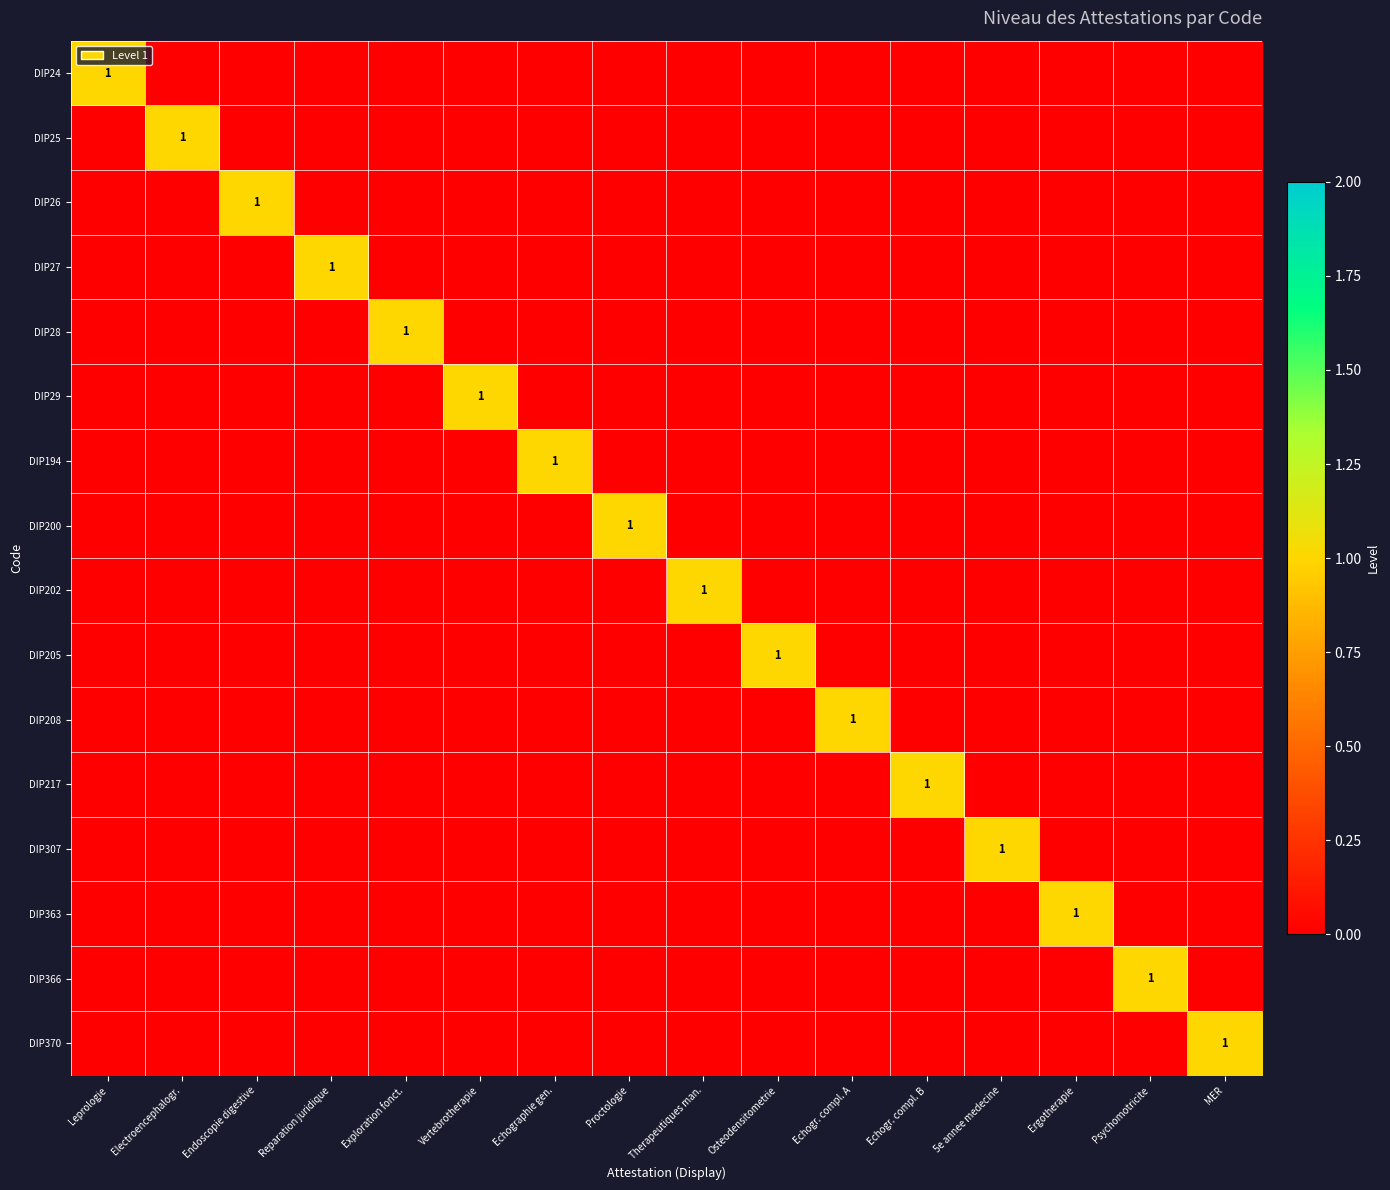

What is the total value across all series at 5e annee medecine?

1